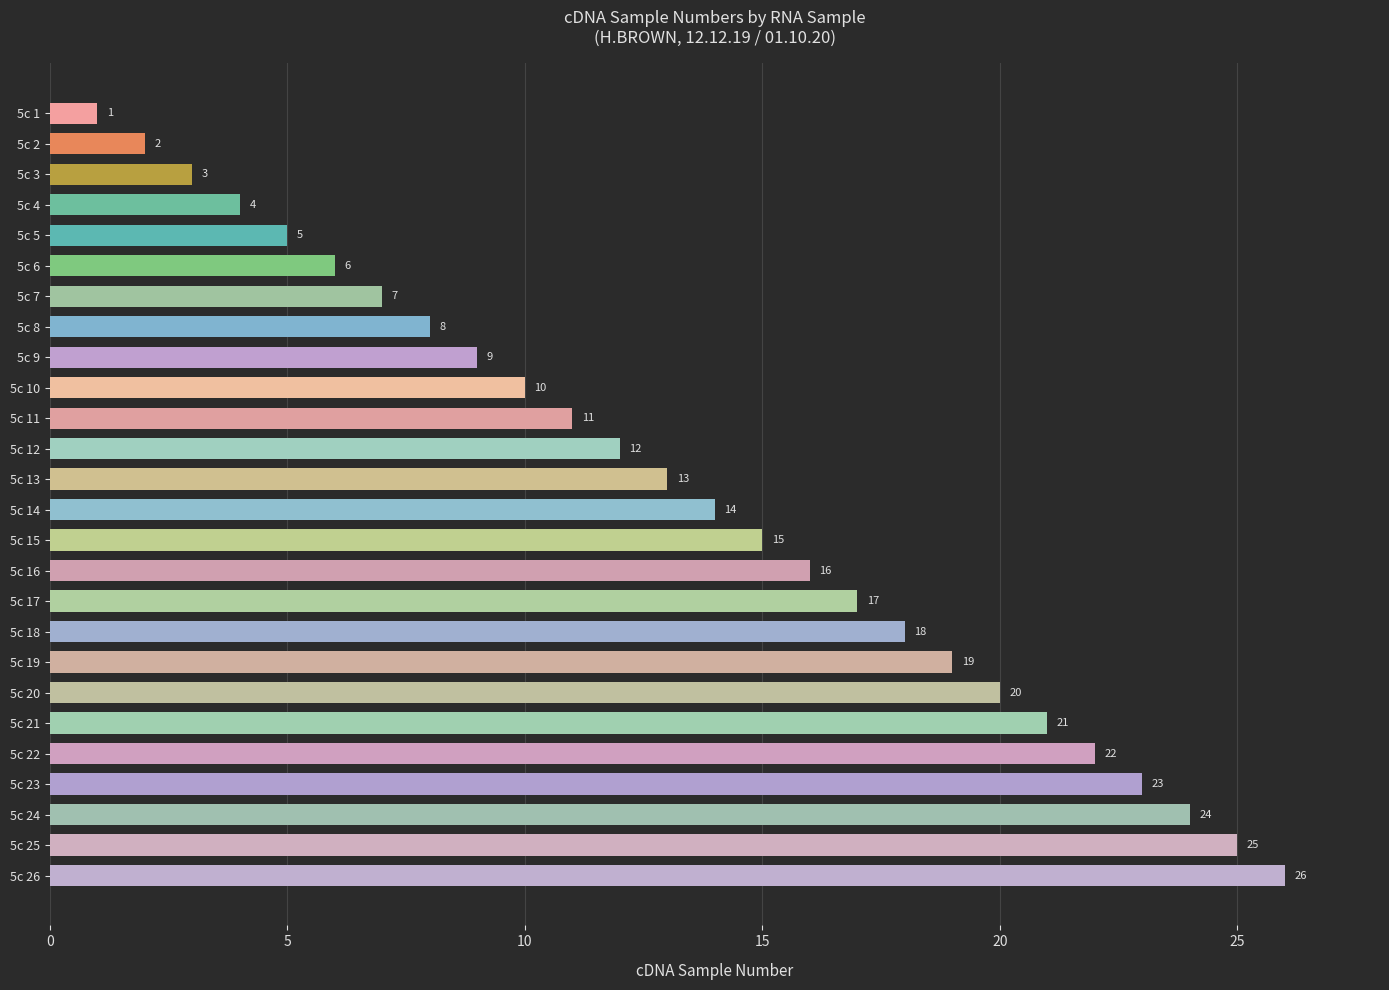

Rank the categories by value from highest to lowest.

5c 26, 5c 25, 5c 24, 5c 23, 5c 22, 5c 21, 5c 20, 5c 19, 5c 18, 5c 17, 5c 16, 5c 15, 5c 14, 5c 13, 5c 12, 5c 11, 5c 10, 5c 9, 5c 8, 5c 7, 5c 6, 5c 5, 5c 4, 5c 3, 5c 2, 5c 1